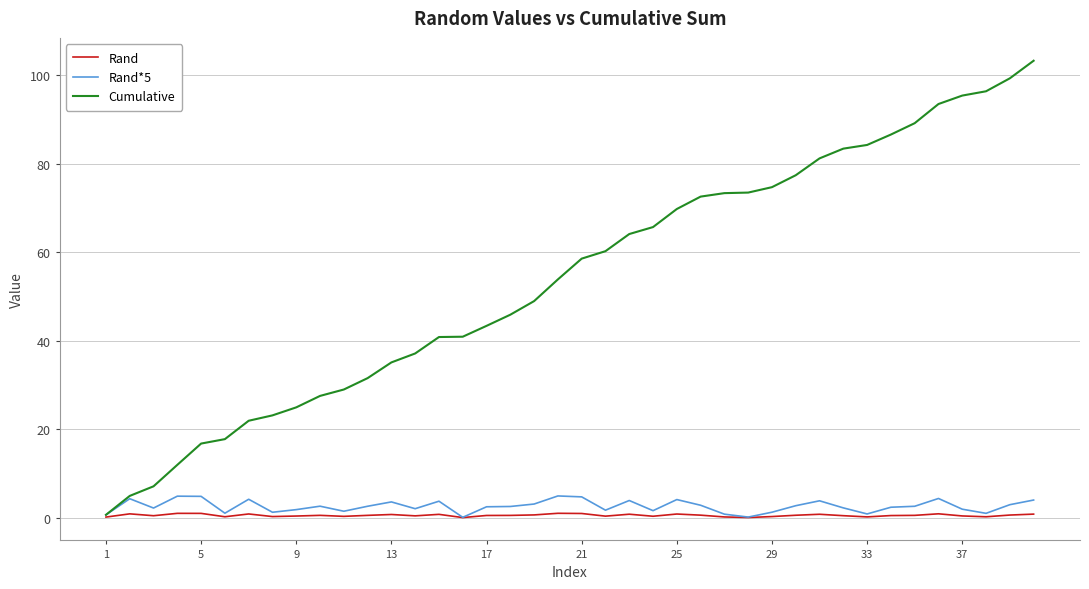

Which series has the widest spread of values?

Cumulative